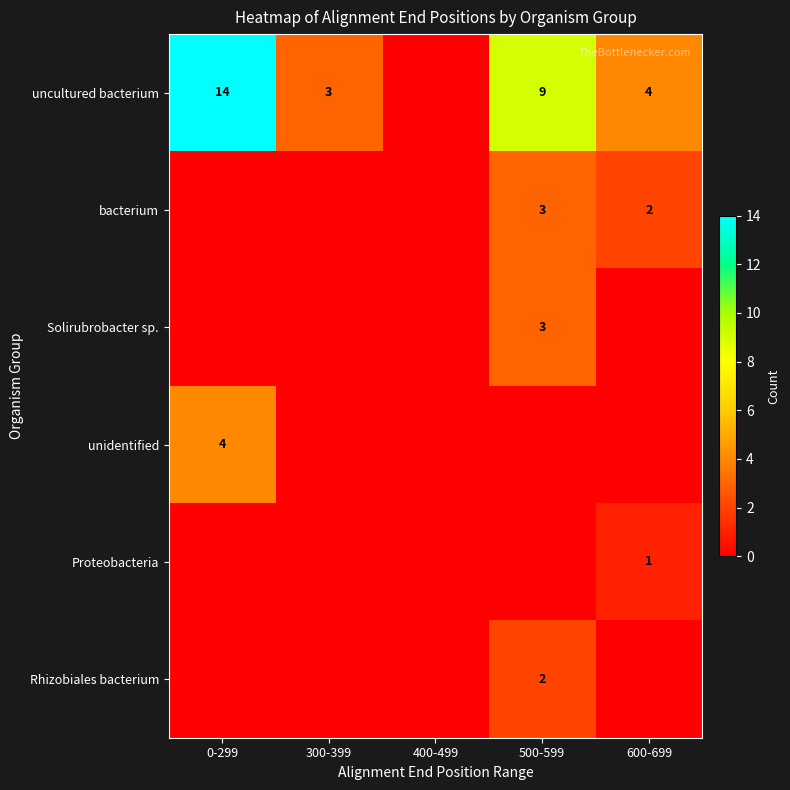

Is it true that bacterium equals 2 at 600-699?

True